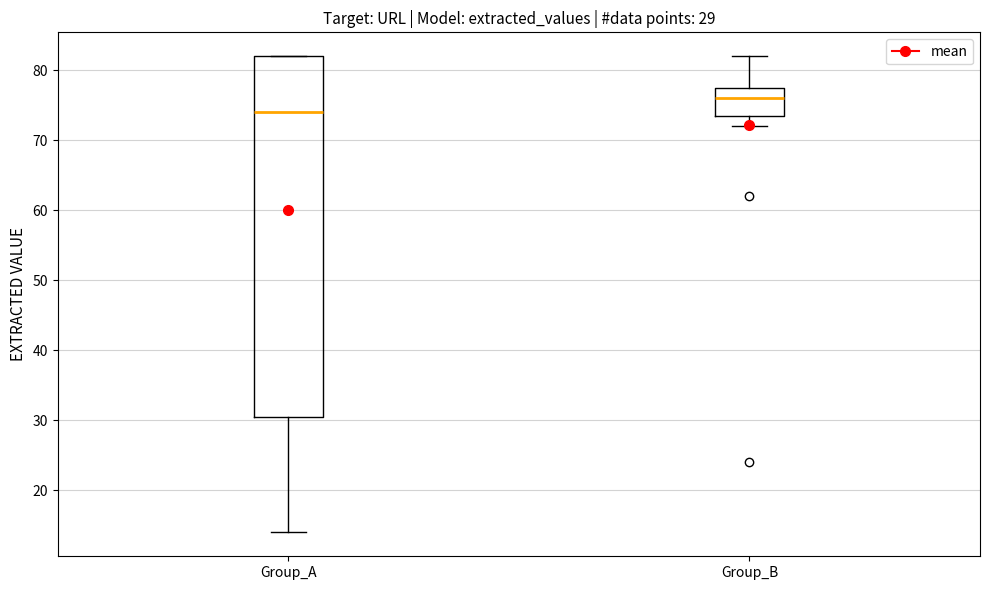

Which box's median line is the lowest?

Group_A